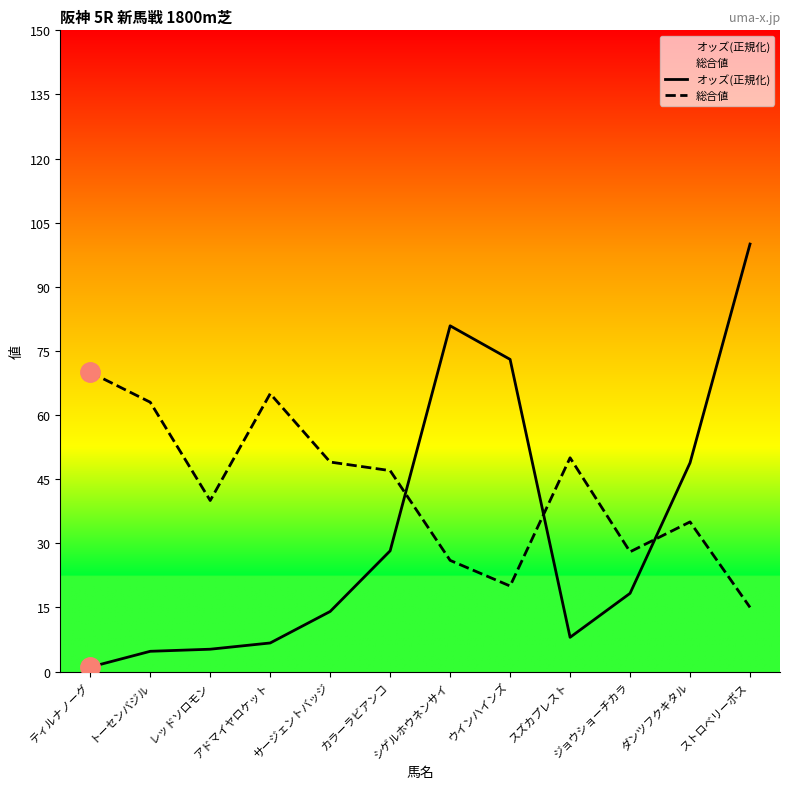

Where is オッズ(正規化) nearest to the value 50?

ダンツフクキタル